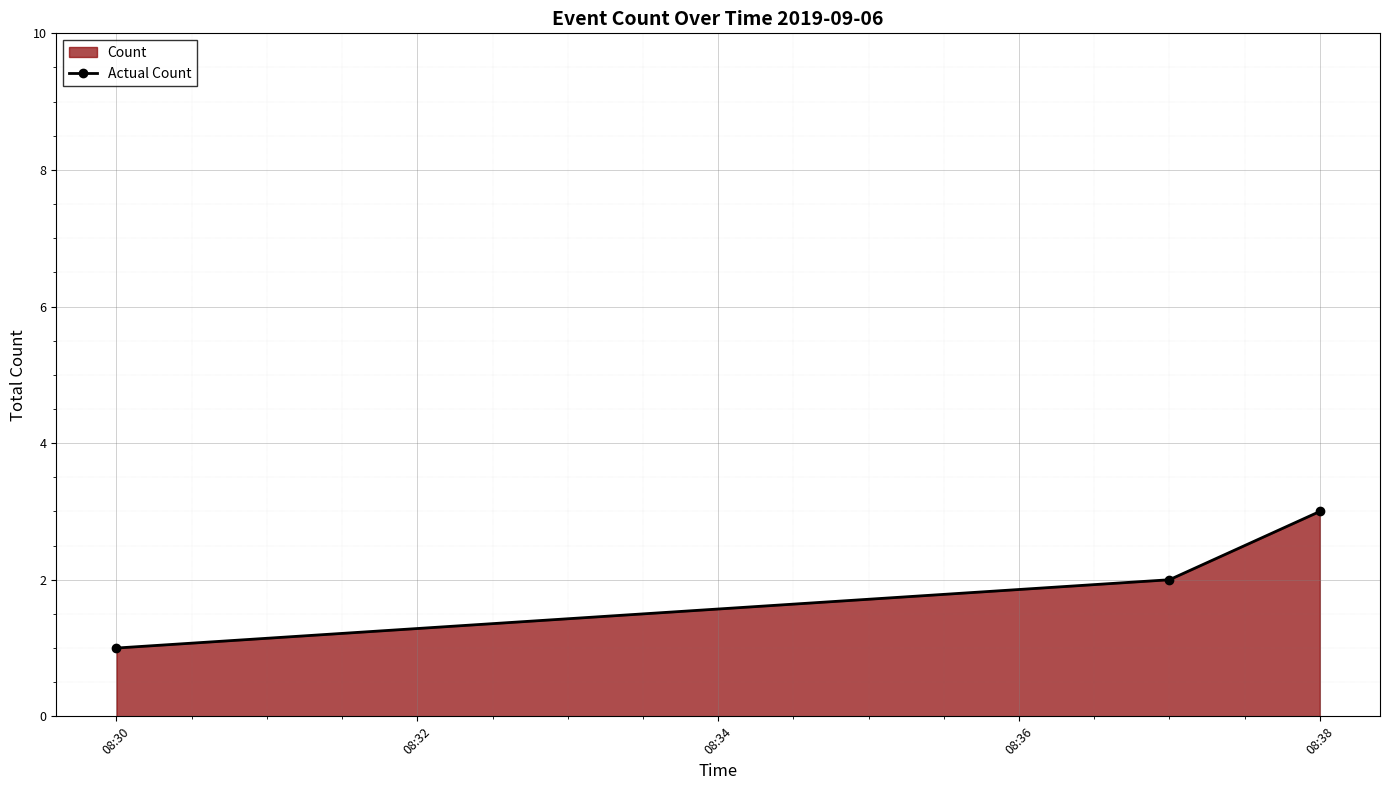

True or false: the data shows 3 at 08:38.

True